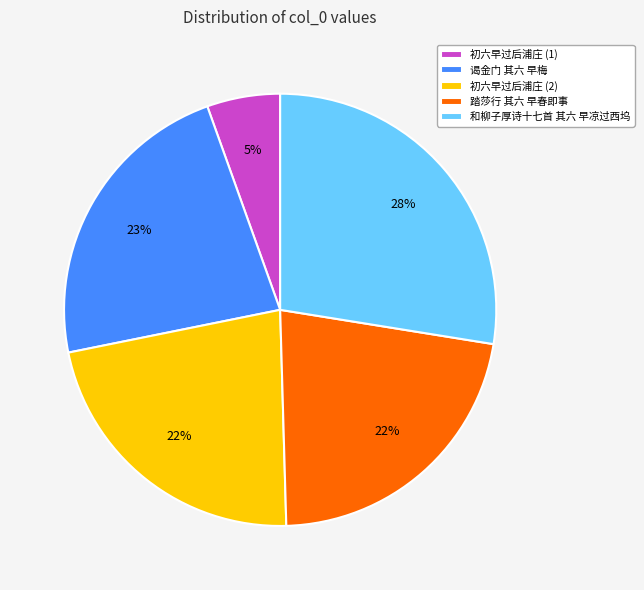

Does 和柳子厚诗十七首 其六 早凉过西坞 represent more than half of the total?

No